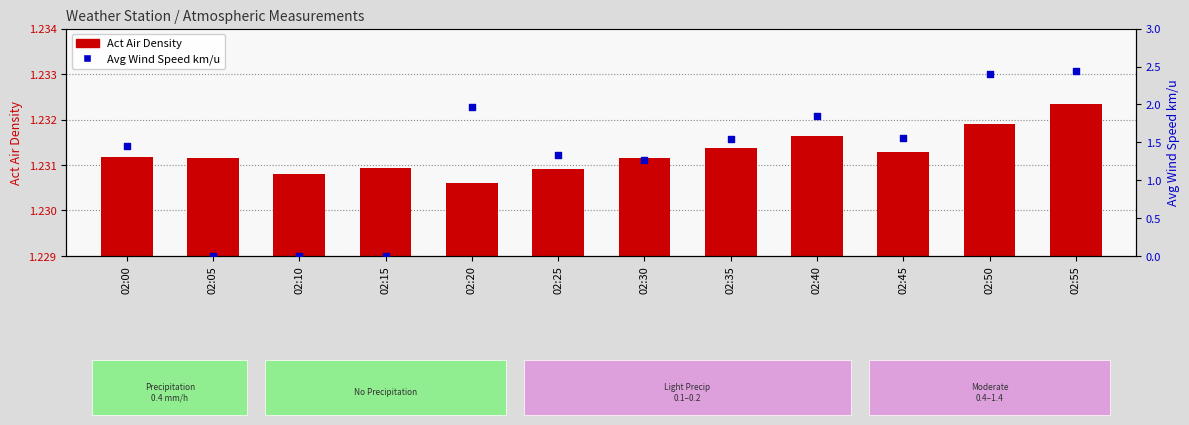

Which series has the largest total across all categories?

Avg Wind Speed km/u